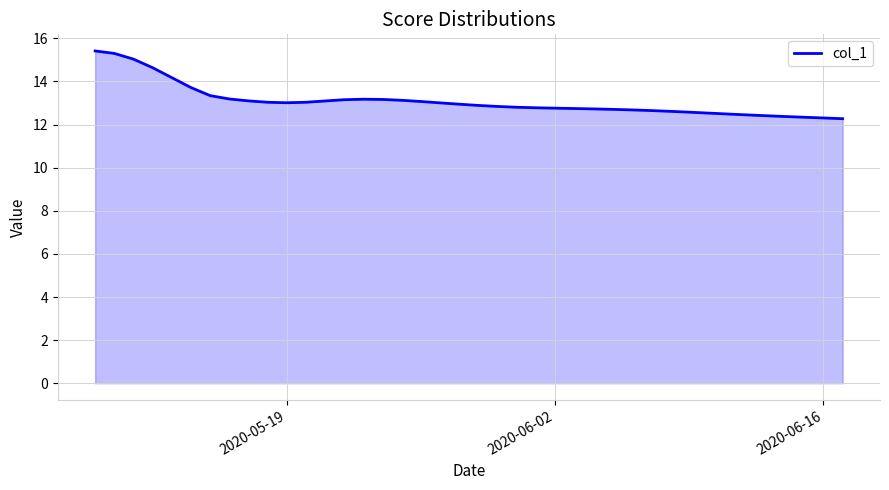

What is the minimum value shown in the chart?

12.3